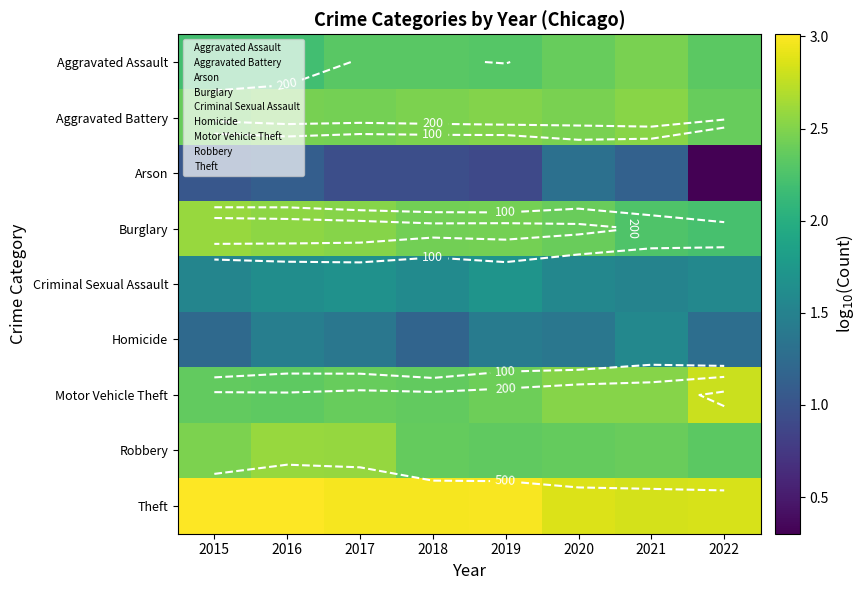

How many distinct data groups are displayed?

9